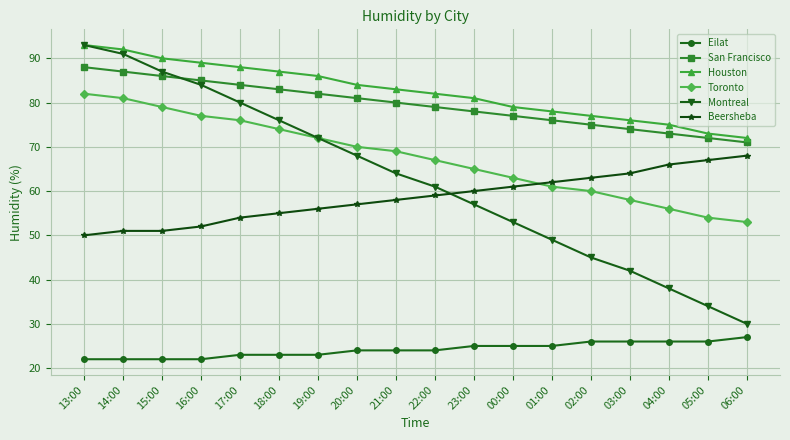

What is the approximate value of San Francisco at 03:00?

74